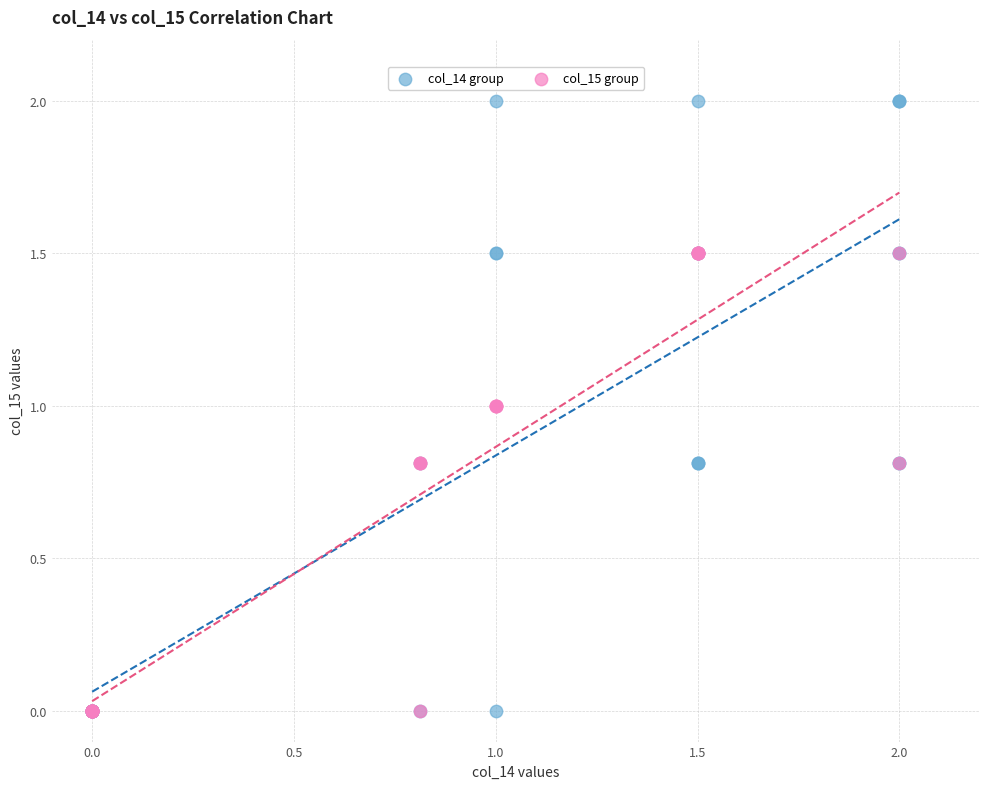

Which series has the largest Y range (max minus min)?

col_14 group